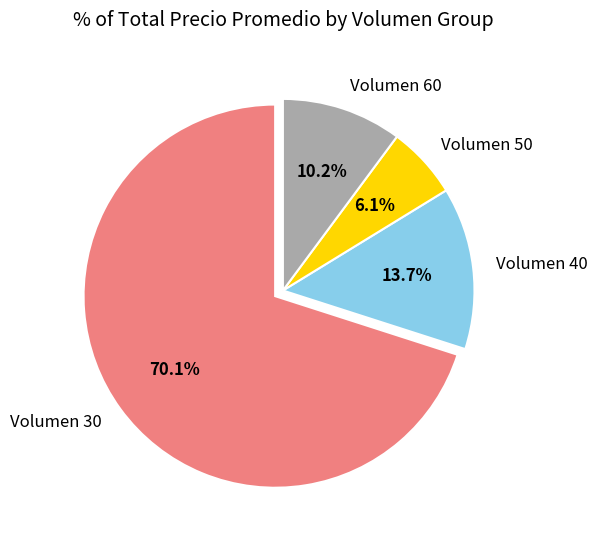

Which slice is the smallest?

Volumen 50